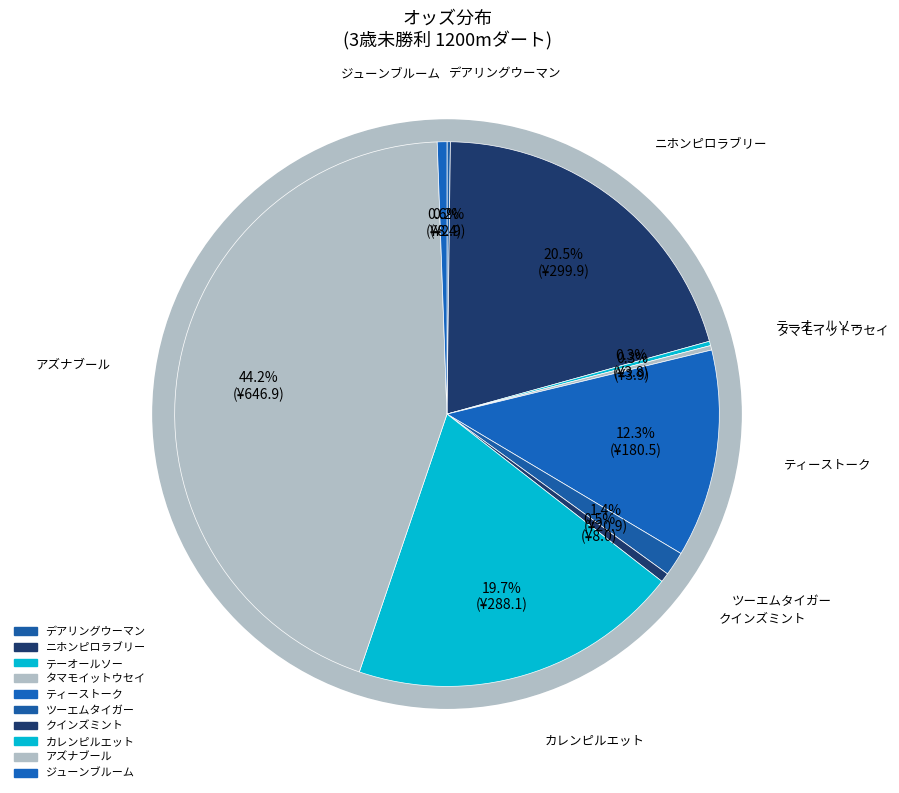

What is the ratio of the value at ニホンピロラブリー to the value at クインズミント?

37.5